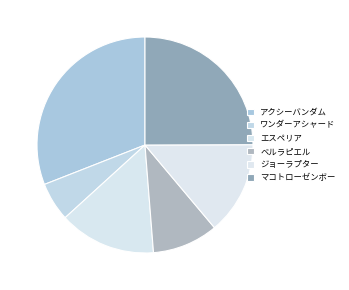

To the nearest percent, what percentage of the pie is アクシーバンダム?

31%